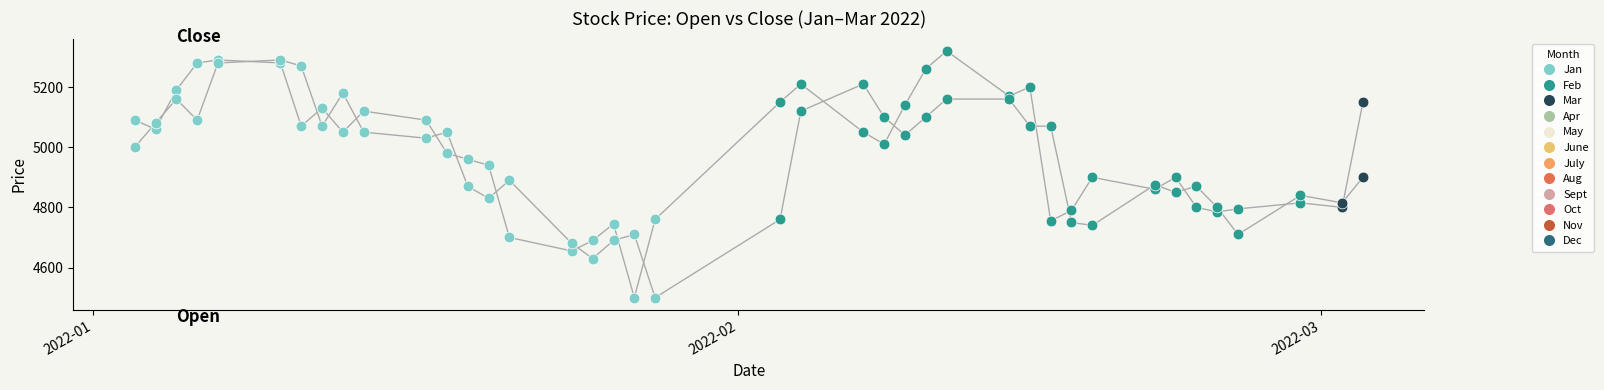

How many lines are shown in the chart?

2